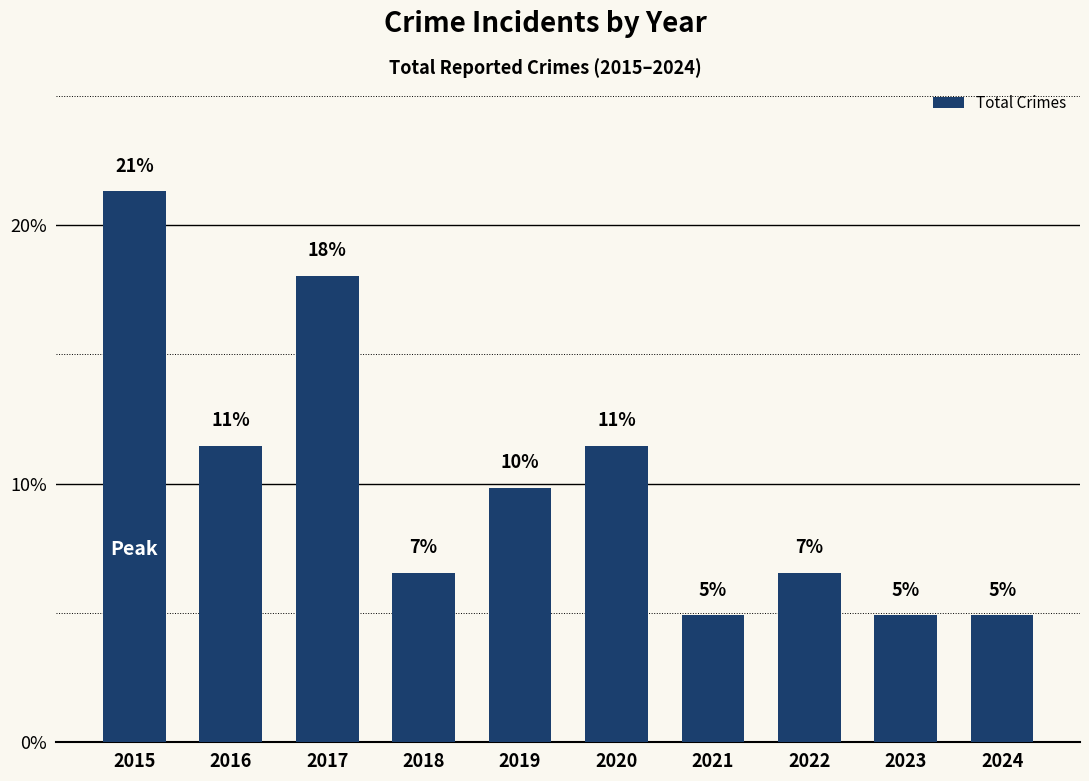

What is the value of the 6th bar from the left?

11.5